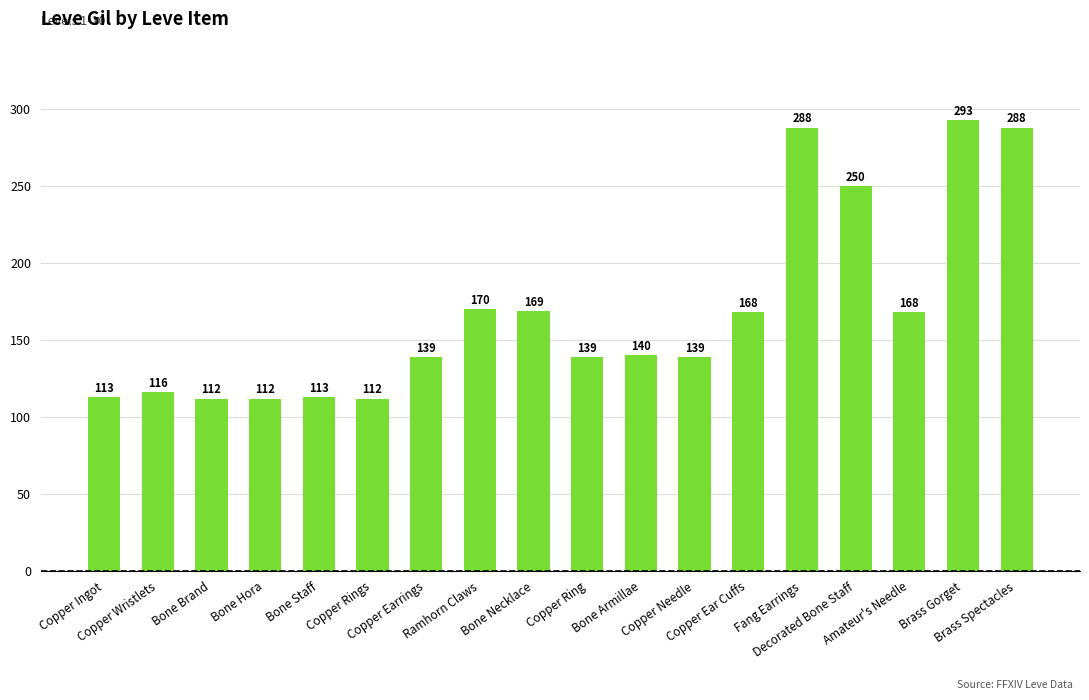

What is the maximum value shown in the chart?

293